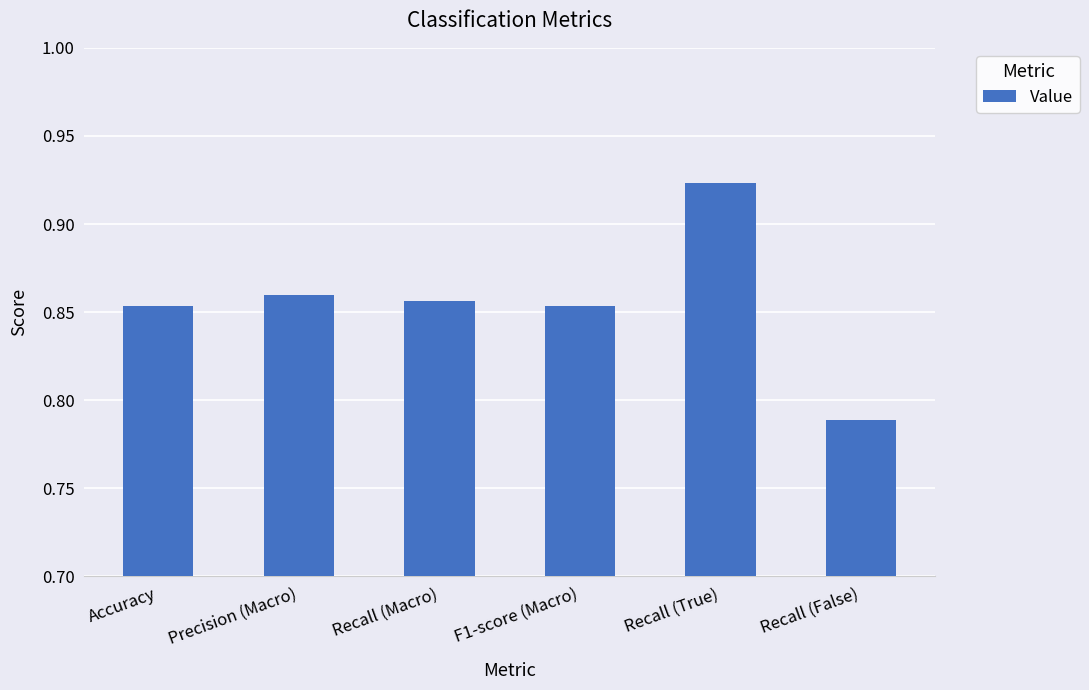

Is it true that the value at Recall (False) is 0.4?

False